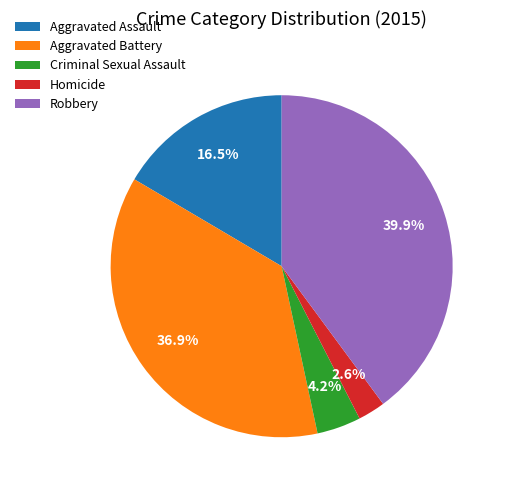

Which has a higher value, Homicide or Criminal Sexual Assault?

Criminal Sexual Assault